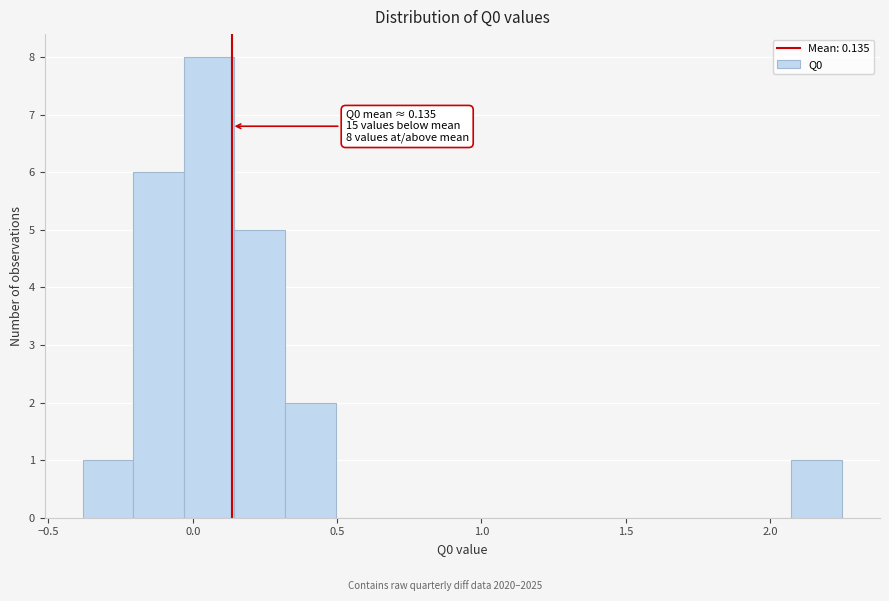

Around what value on the x-axis is the tallest bar? Give the approximate position of its centre, as read against the axis.

0.05